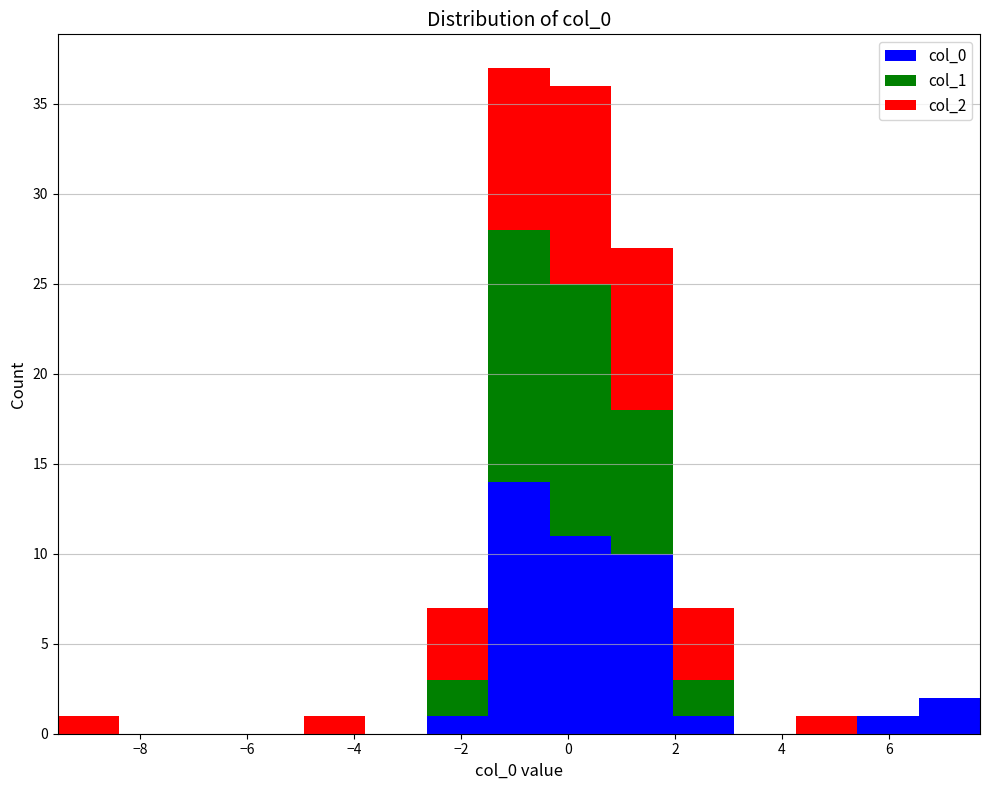

Reading left to right, transcribe this chart: for each stacked bar, give the range it covers on the x-axis and its total height. Neither the bar edges nor the heights are printed on the chart, so give them approximately, as read against the axes.

-9.6 to -8.4: 1
-8.4 to -7.2: 0
-7.2 to -6.0: 0
-6.0 to -5.0: 0
-5.0 to -3.8: 1
-3.8 to -2.6: 0
-2.6 to -1.4: 7
-1.4 to -0.4: 37
-0.4 to 0.8: 36
0.8 to 2.0: 27
2.0 to 3.2: 7
3.2 to 4.2: 0
4.2 to 5.4: 1
5.4 to 6.6: 1
6.6 to 7.8: 2